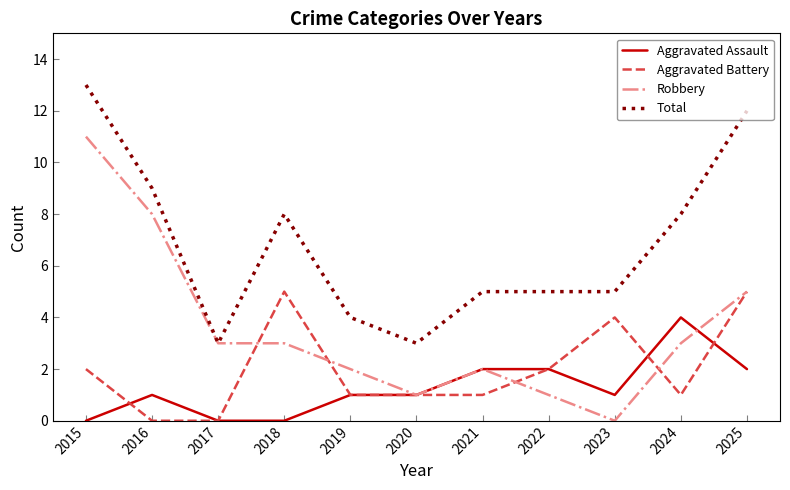

Which series has the largest range (max minus min)?

Robbery